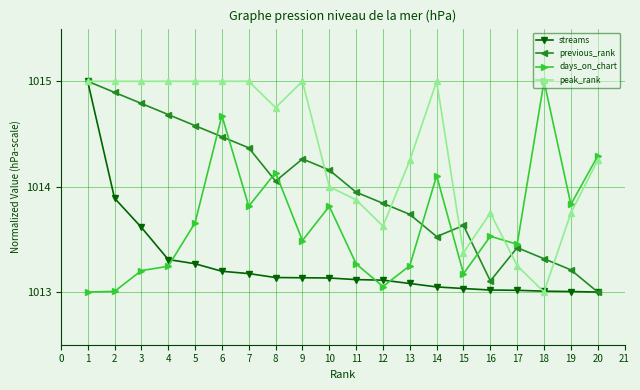

The days_on_chart series shows 1014.1 at 14. True or false?

True